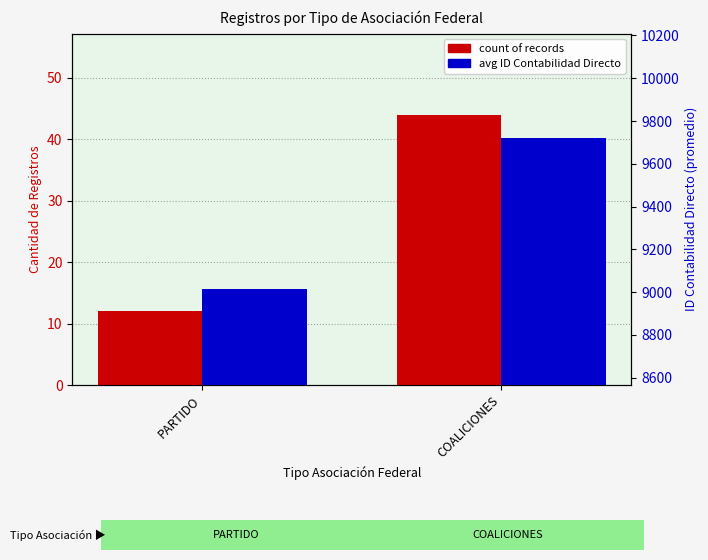

Are the bars horizontal?

No